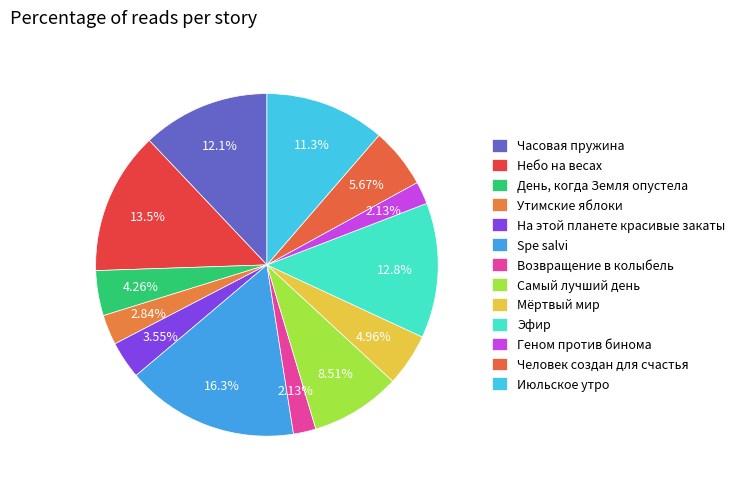

How many slices are in this pie chart?

13